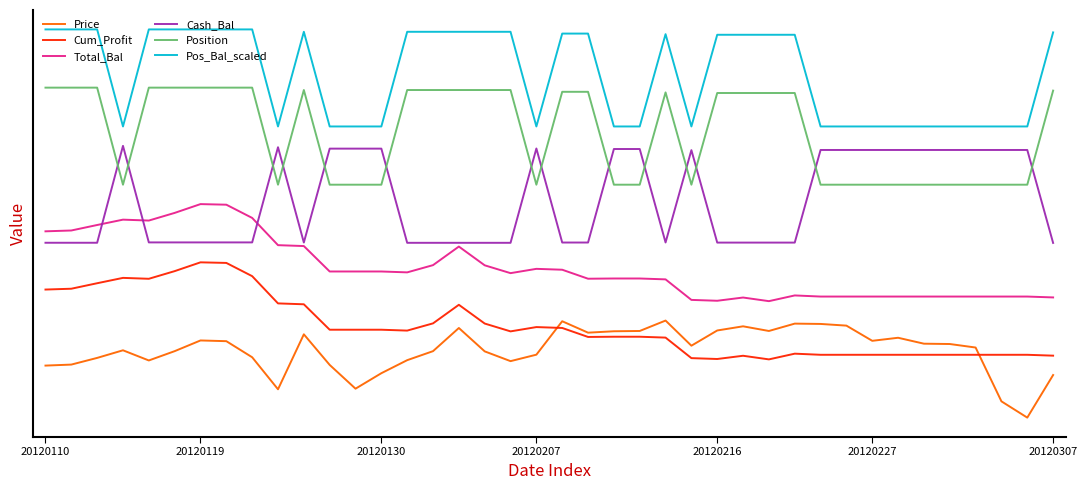

Does the chart have visible grid lines?

No